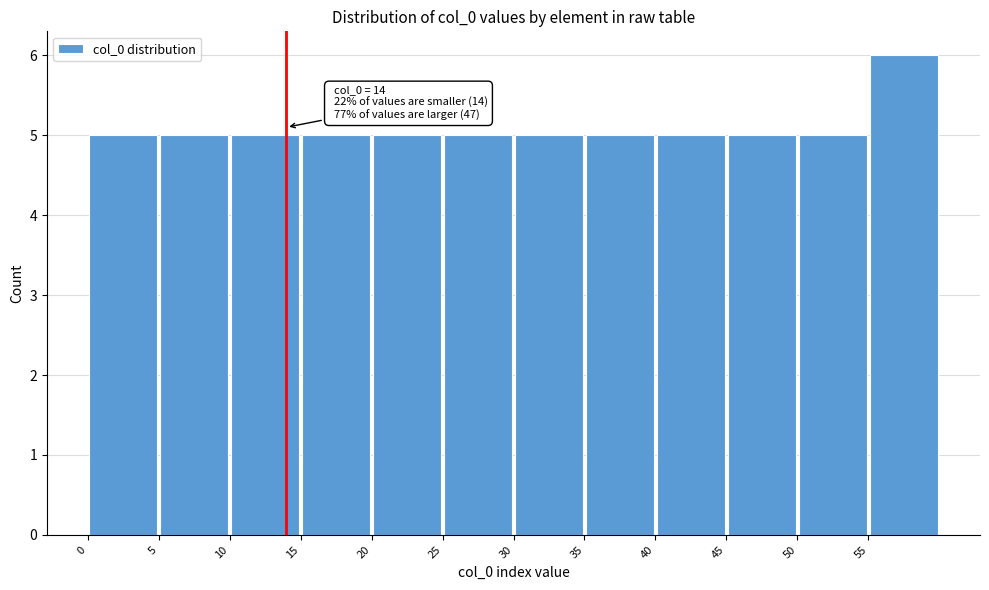

Over which range of the x-axis is the bar tallest?

55 to 60